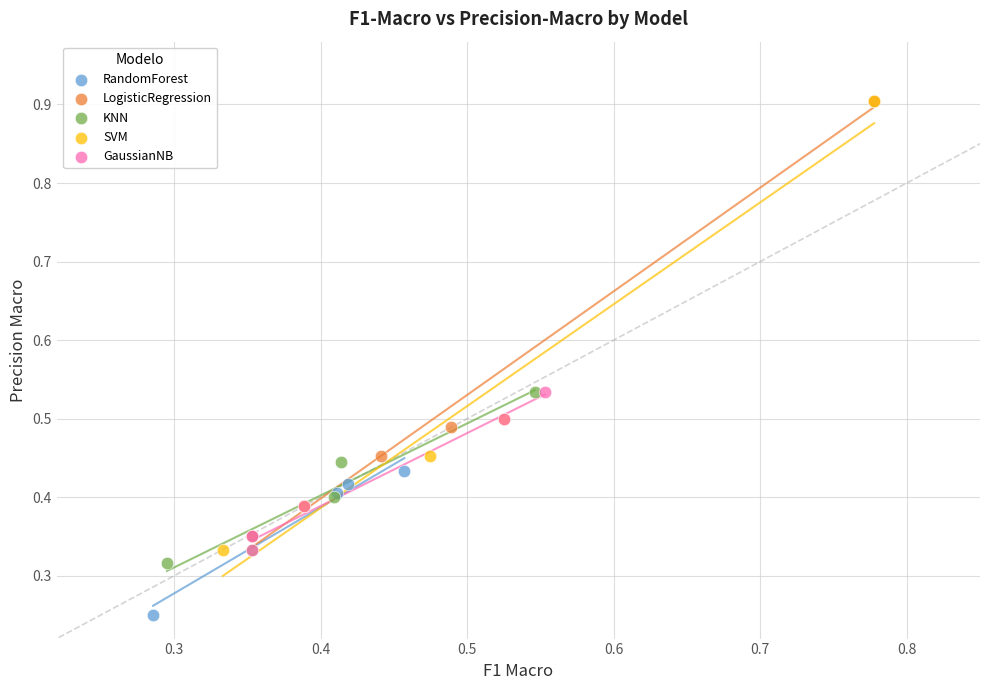

Which series has the widest spread of Y values?

SVM